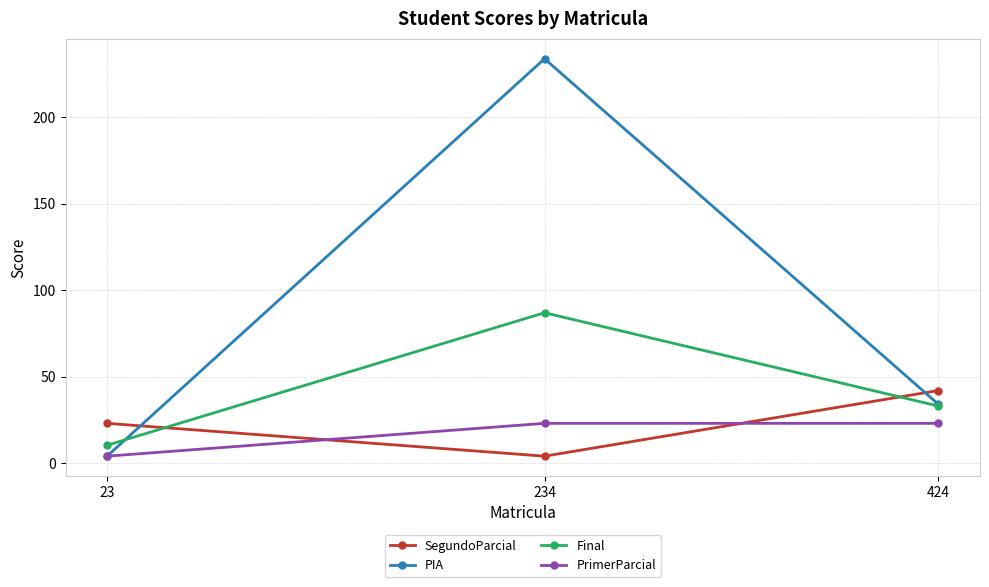

Which label corresponds to the largest value in the chart?

234